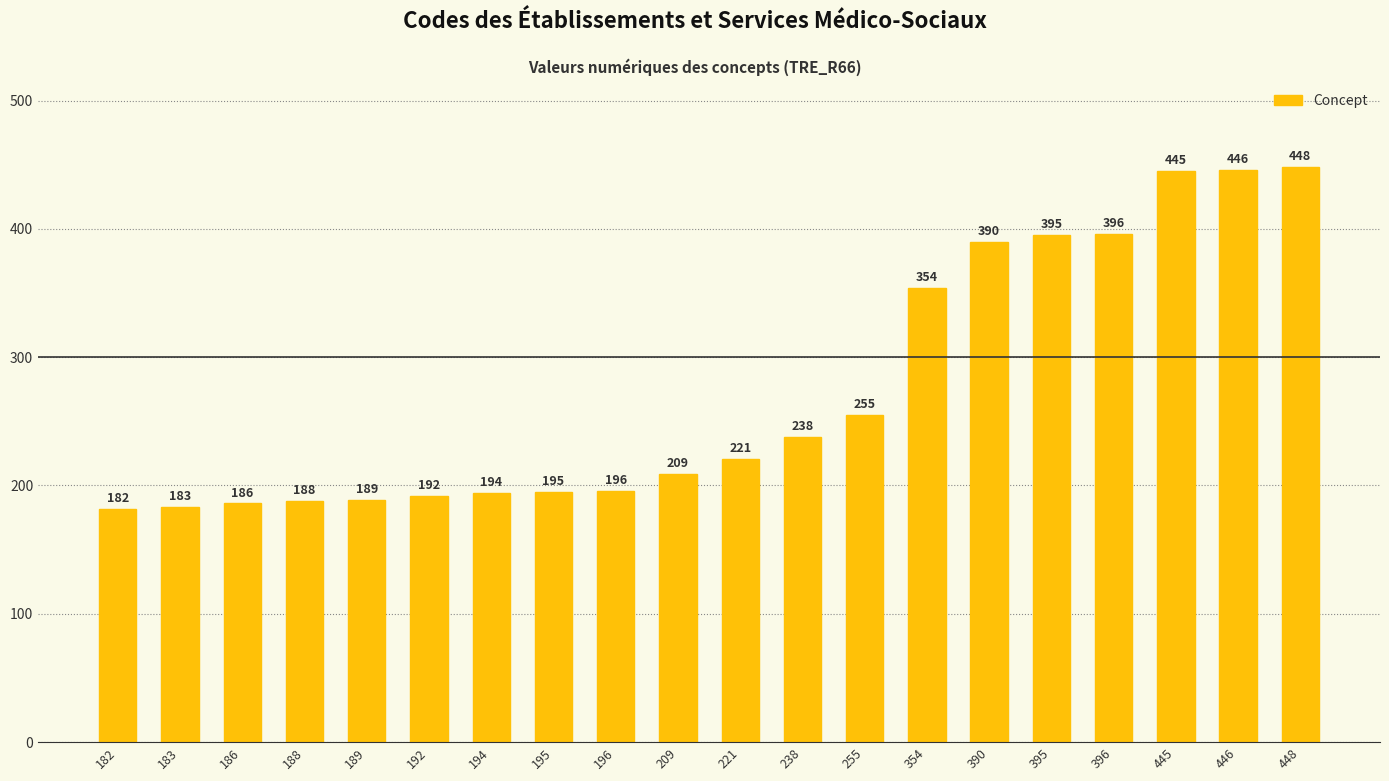

Which category has the lowest value across all series?

182